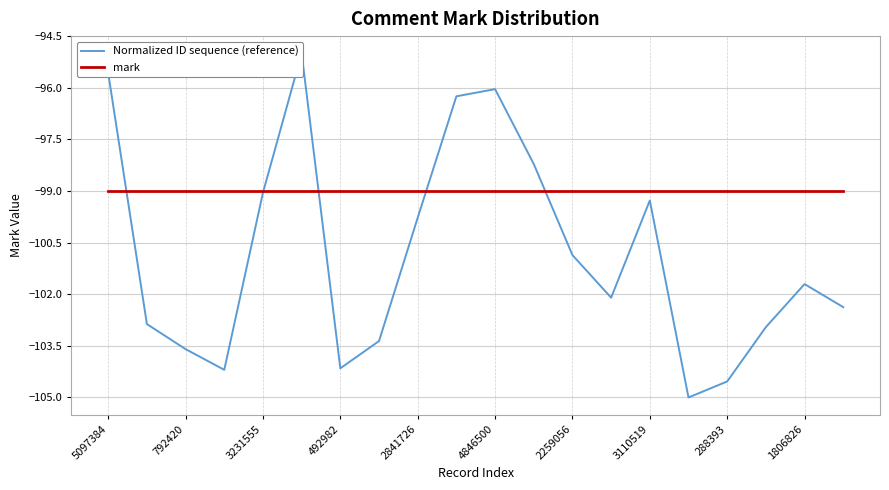

The value of mark at 288393 is -135.2. True or false?

False